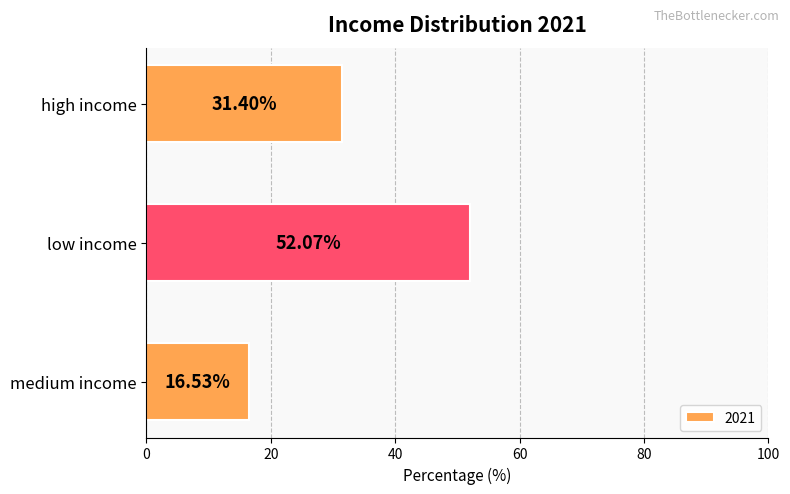

Between medium income and low income, which is larger?

low income